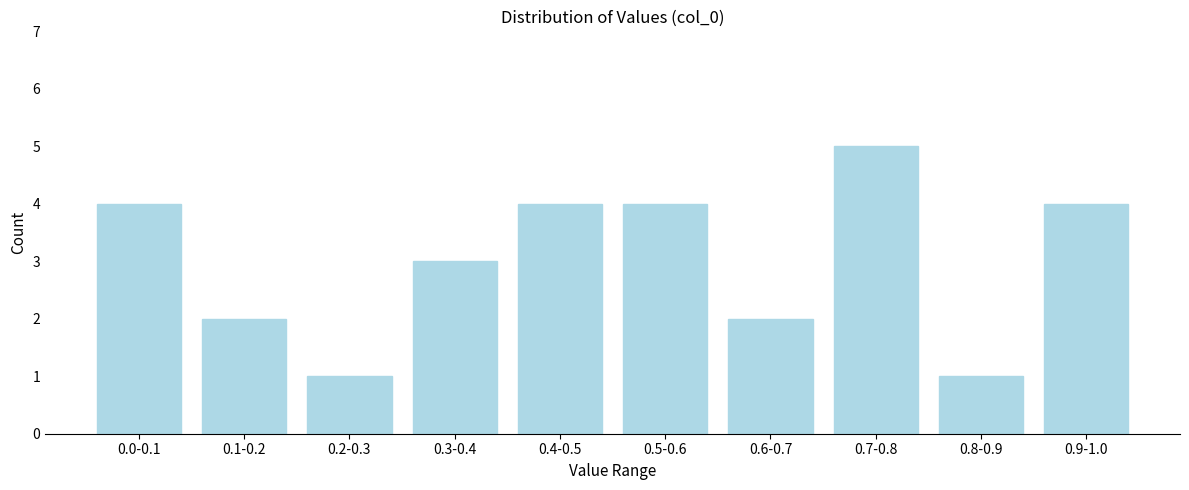

Reading left to right, transcribe all the data shown in this chart.

0.0-0.1=4	0.1-0.2=2	0.2-0.3=1	0.3-0.4=3	0.4-0.5=4	0.5-0.6=4	0.6-0.7=2	0.7-0.8=5	0.8-0.9=1	0.9-1.0=4